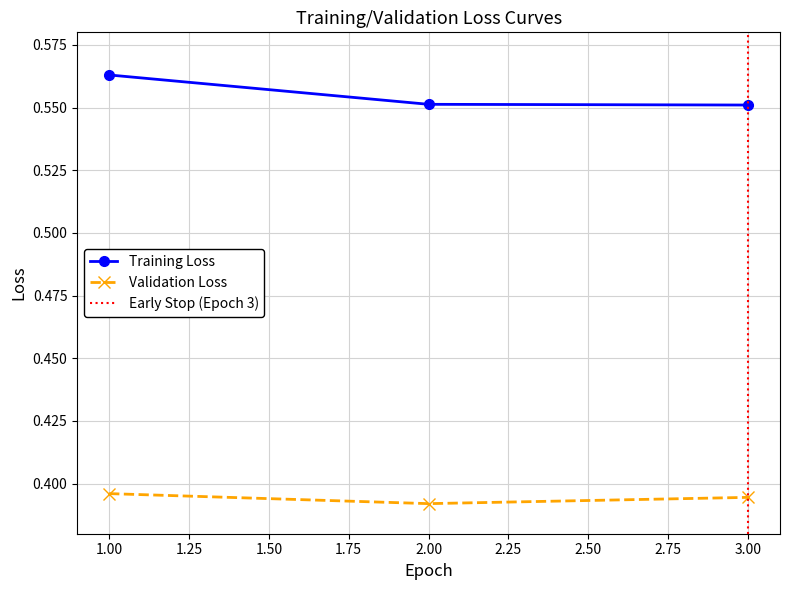

Between 3 and 1, which is larger?

1